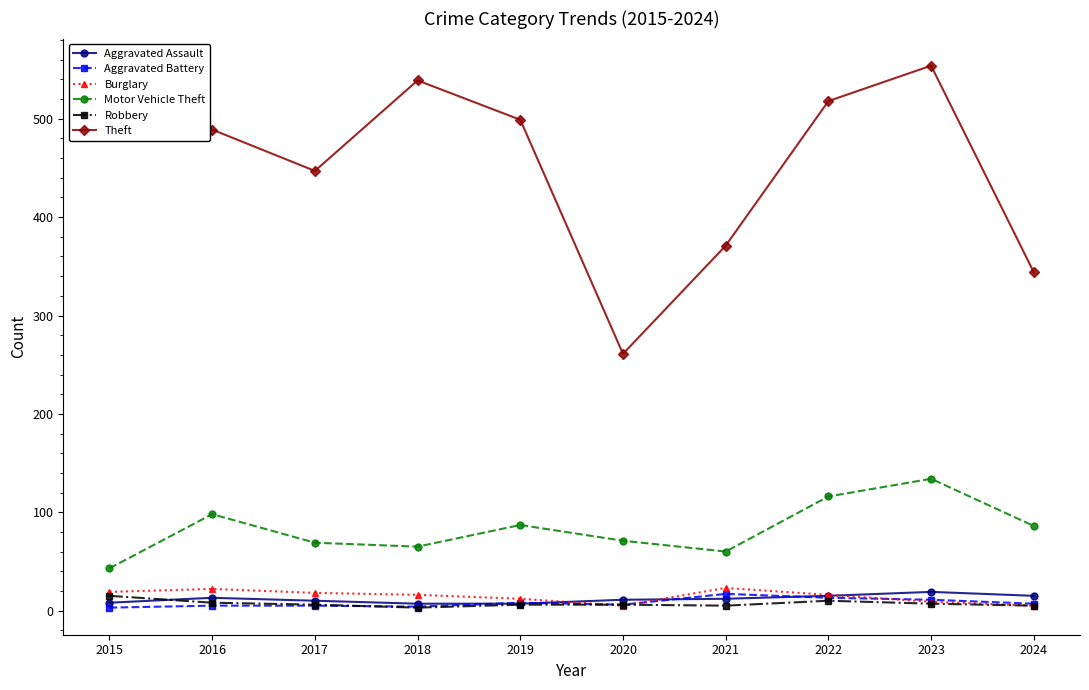

What are all the series names shown in the legend?

Aggravated Assault, Aggravated Battery, Burglary, Motor Vehicle Theft, Robbery, Theft